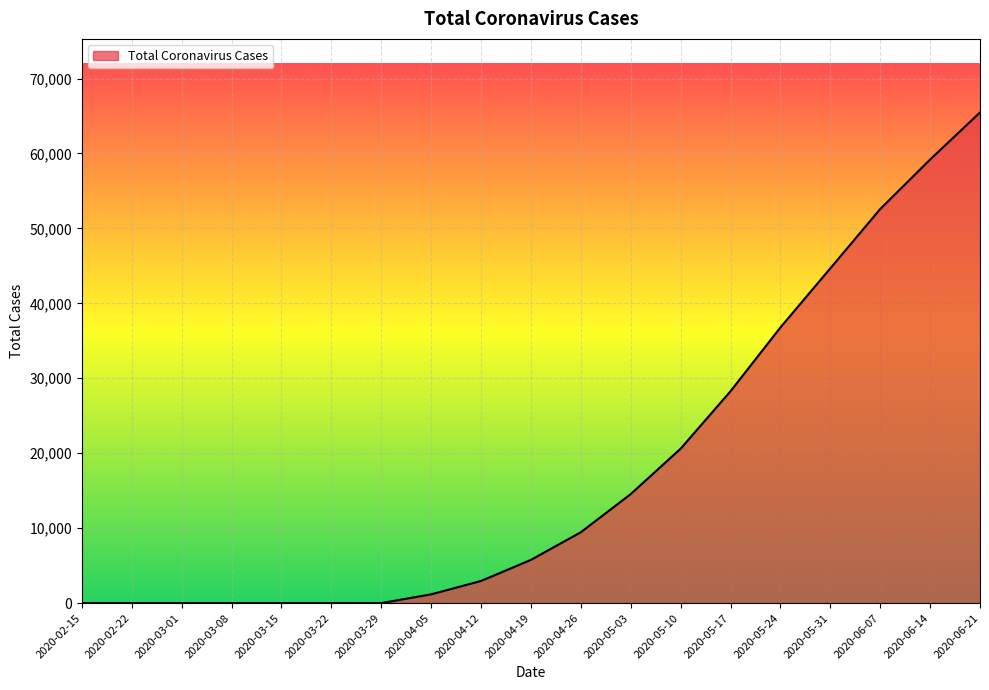

What is the change in value from 2020-04-05 to 2020-05-10?

+19439